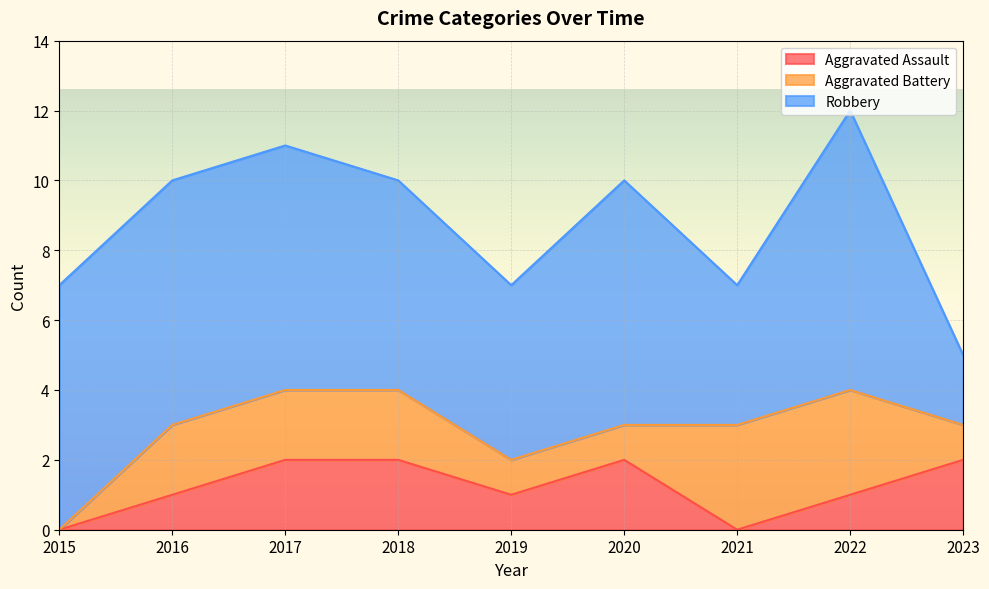

True or false: Aggravated Assault has more than 2 points higher than both neighbors.

False